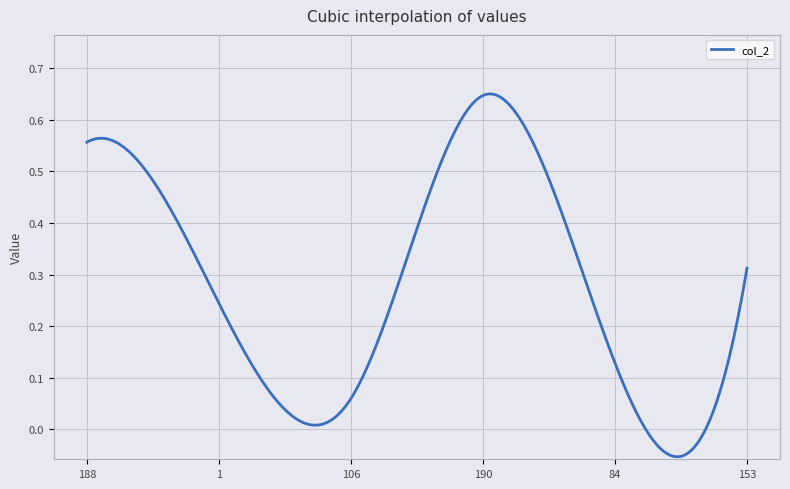

Is this an area chart (filled region under the line)?

No